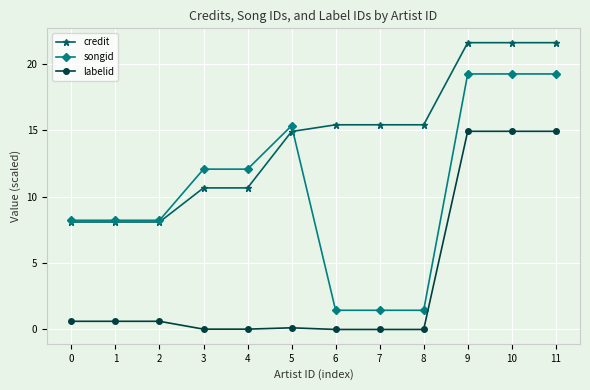

The value of songid at 10 is 6.5. True or false?

False